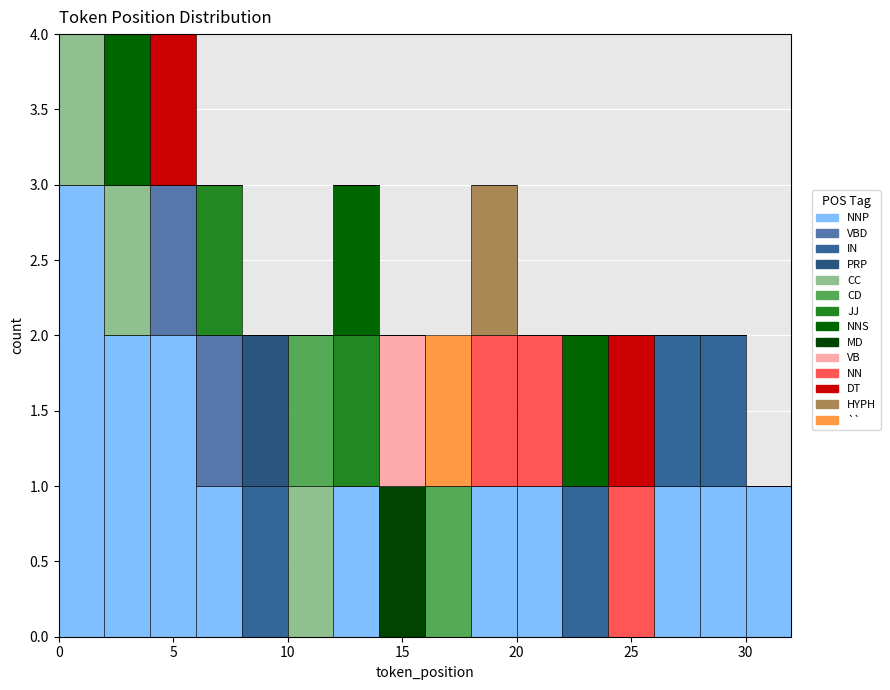

Reading left to right, transcribe this chart: for each stacked bar, give the range it covers on the x-axis and its total height. The values are not printed on the chart, so give them approximately, as read against the axis.

0 to 2: 4
2 to 4: 4
4 to 6: 4
6 to 8: 3
8 to 10: 2
10 to 12: 2
12 to 14: 3
14 to 16: 2
16 to 18: 2
18 to 20: 3
20 to 22: 2
22 to 24: 2
24 to 26: 2
26 to 28: 2
28 to 30: 2
30 to 32: 1